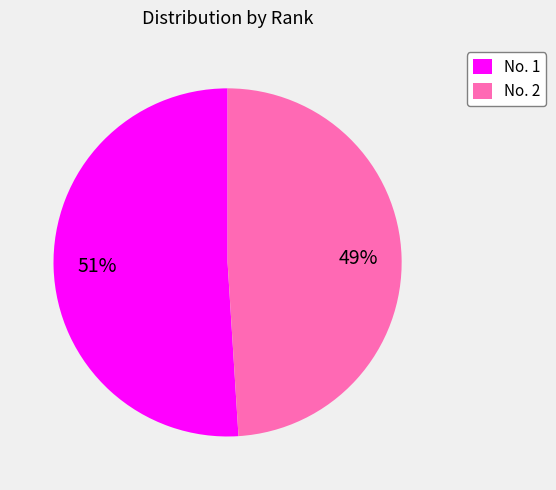

To the nearest percent, what percentage of the pie is No. 2?

49%